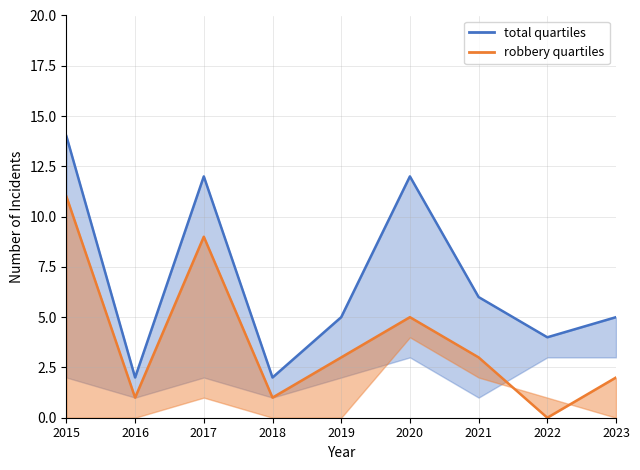

What is the maximum value for Total (line)?

14